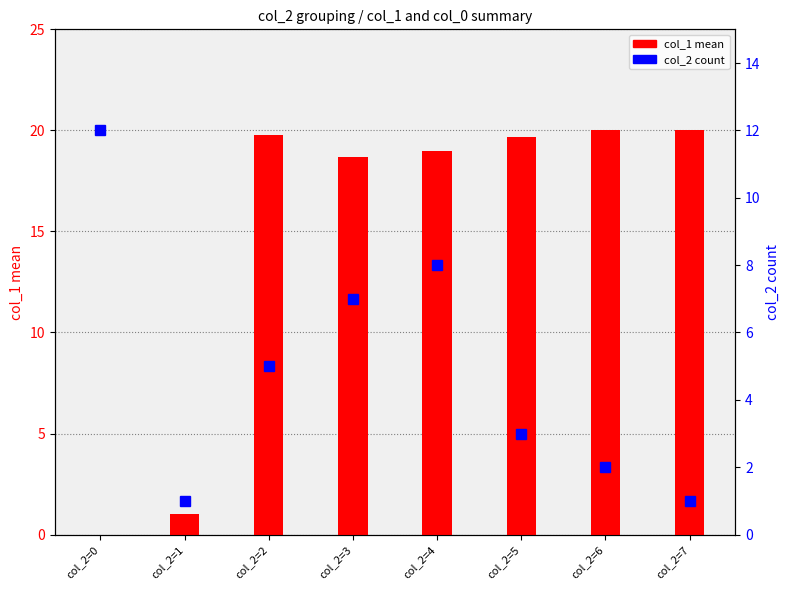

True or false: col_2 count has a value of 2.0 at col_2=6.

True